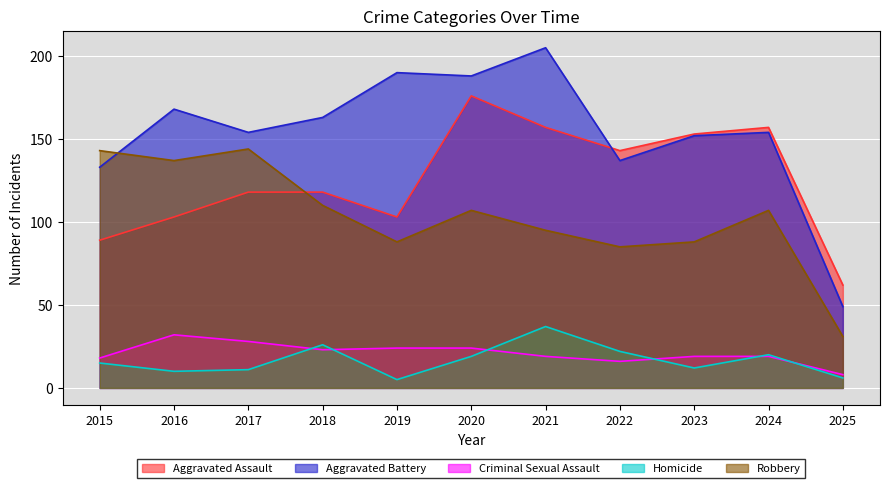

The Aggravated Assault series shows 176 at 2020. True or false?

True